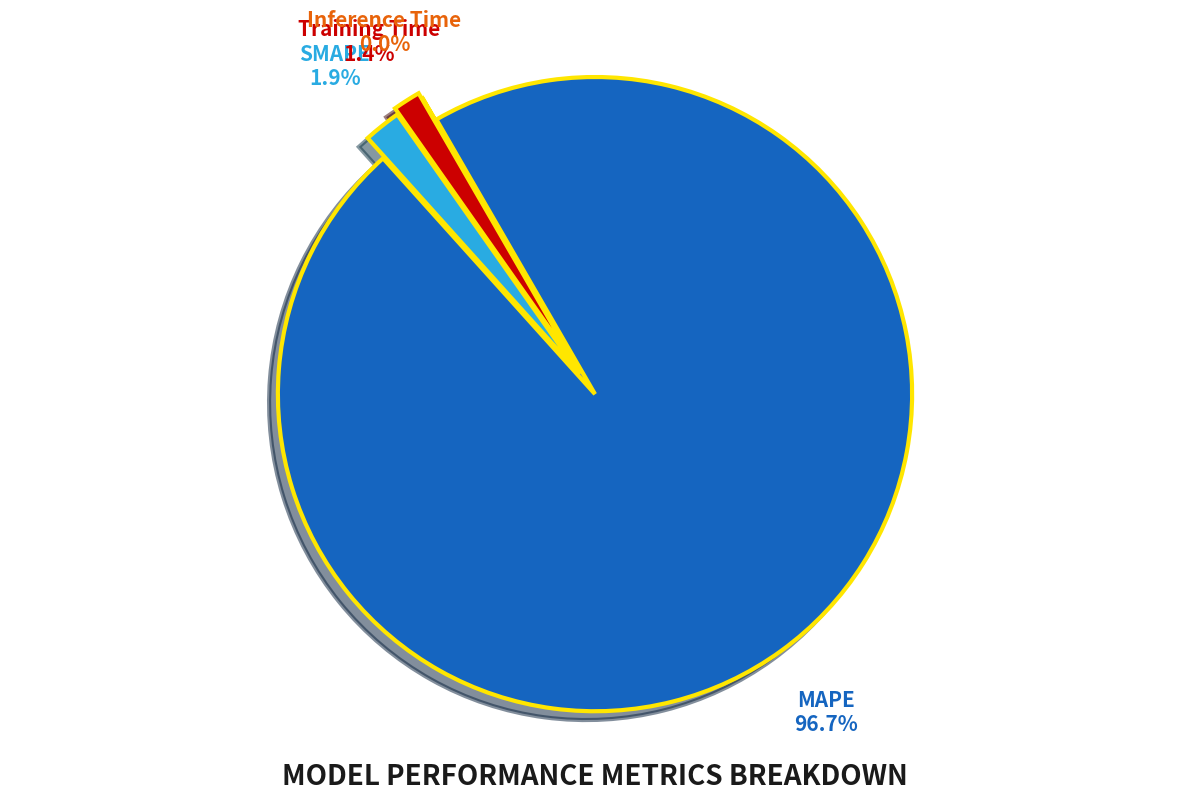

Which category has the smallest portion of the pie?

Inference Time